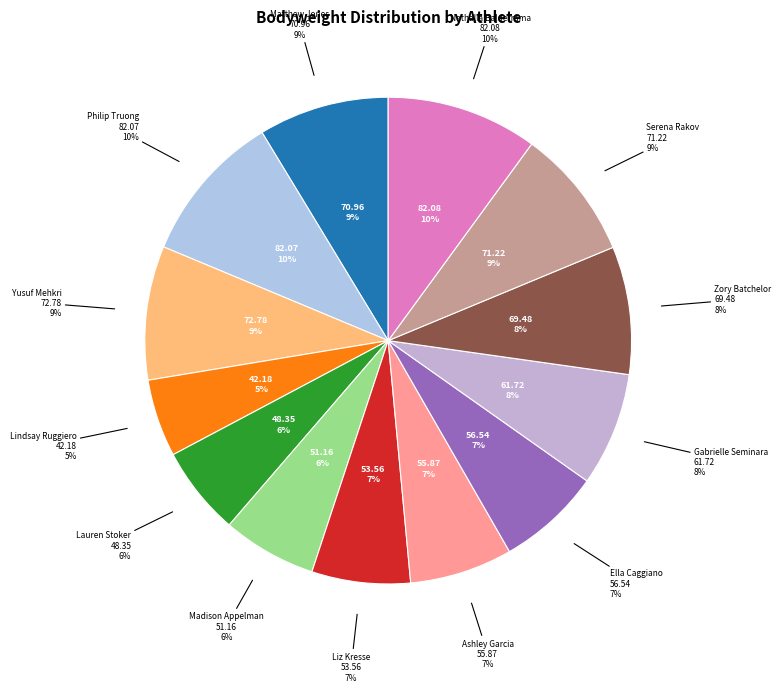

What is the largest slice in the pie chart?

Nathalia Balderrama